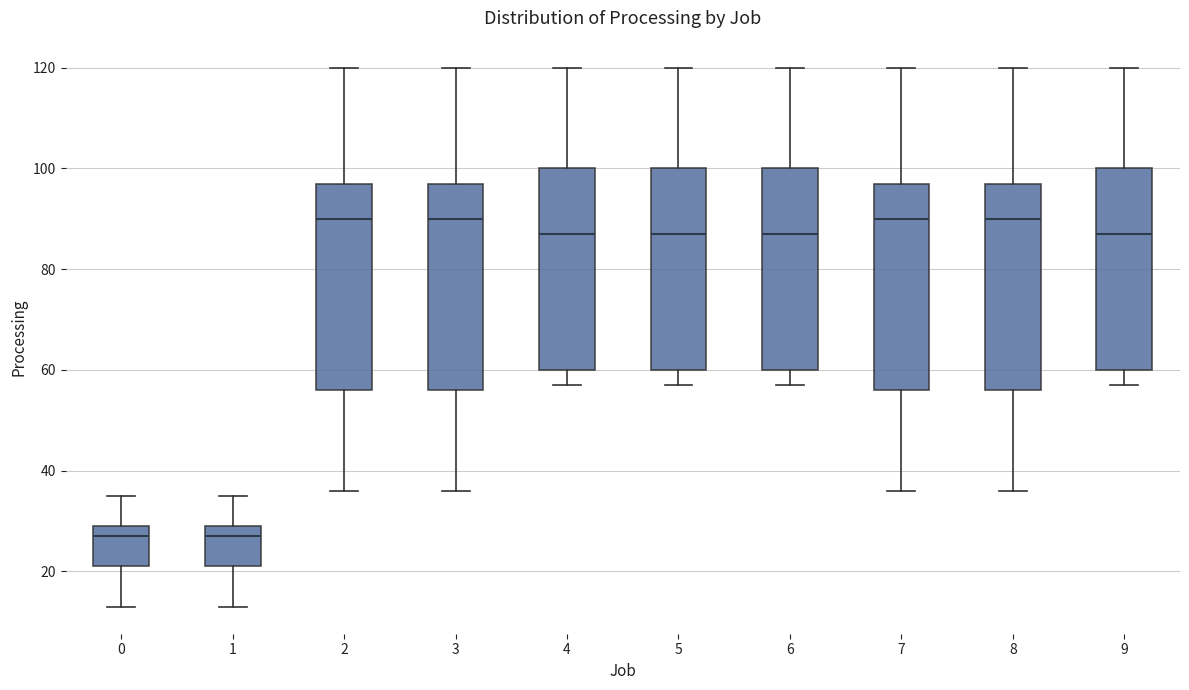

Where does the lower whisker of the box at x = 0 end on the y-axis? The values are not printed on the chart, so give them approximately, as read against the axis.

14